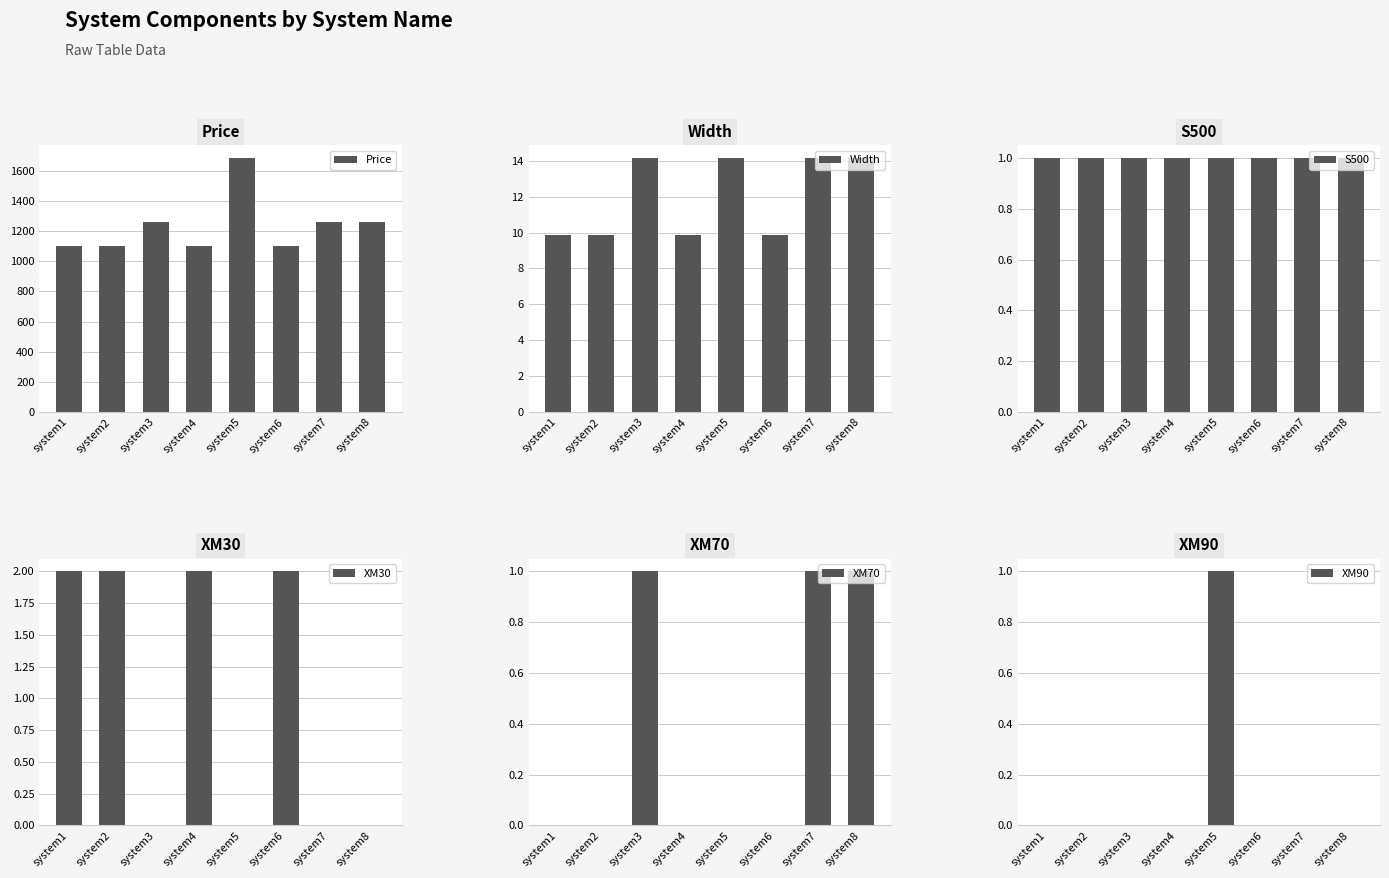

List the series in order of their peak value, highest first.

Price, Width, XM30, S500, XM70, XM90